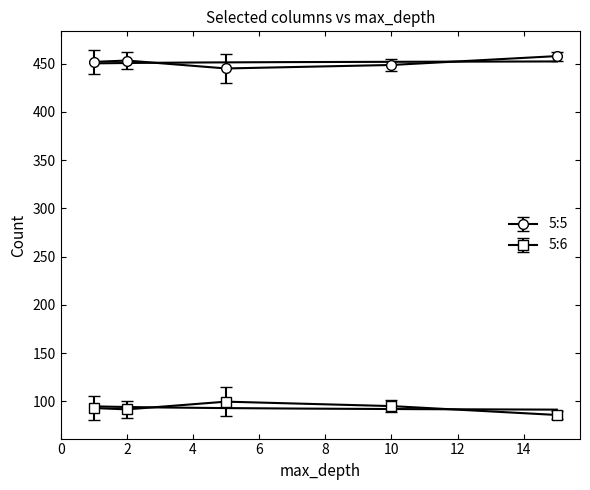

The 5:5 series shows 772.5 at 10. True or false?

False